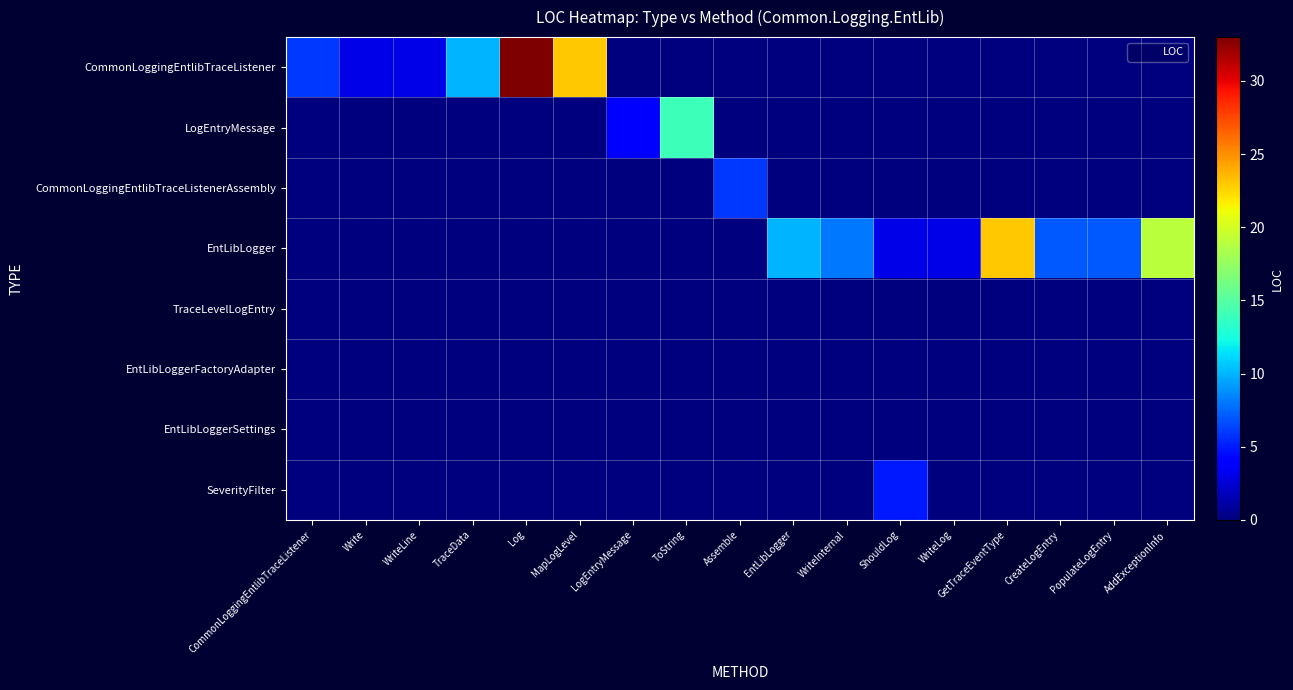

Which series changed the most between Assemble and AddExceptionInfo?

EntLibLogger